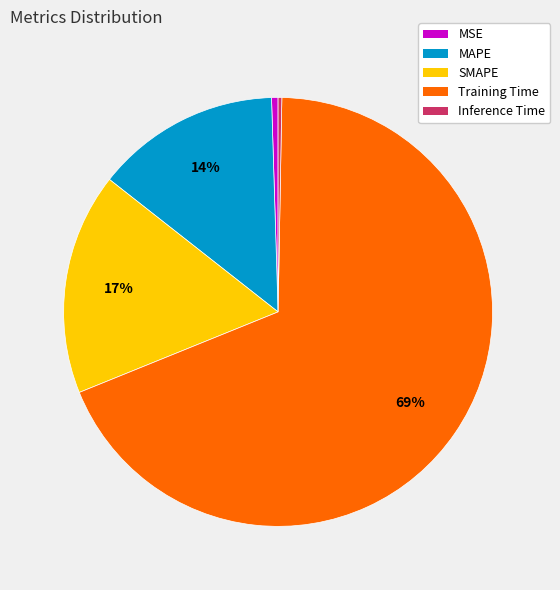

Between MAPE and Training Time, which is larger?

Training Time